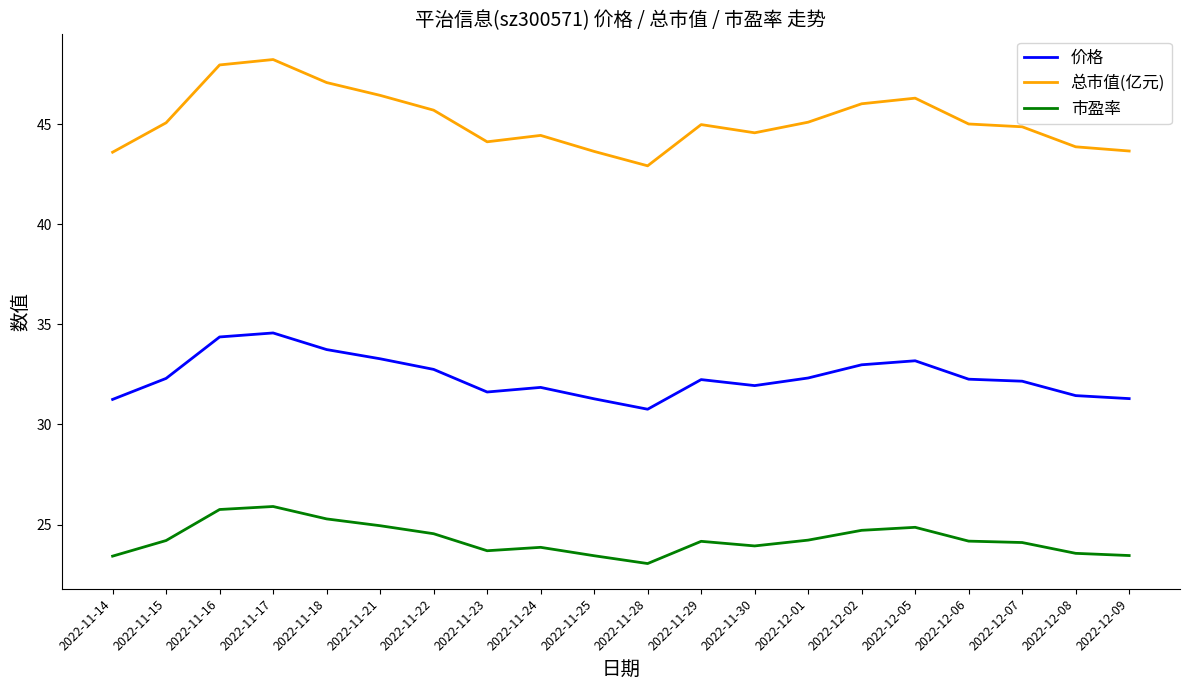

True or false: 市盈率 and 总市值(亿元) cross at least once.

False